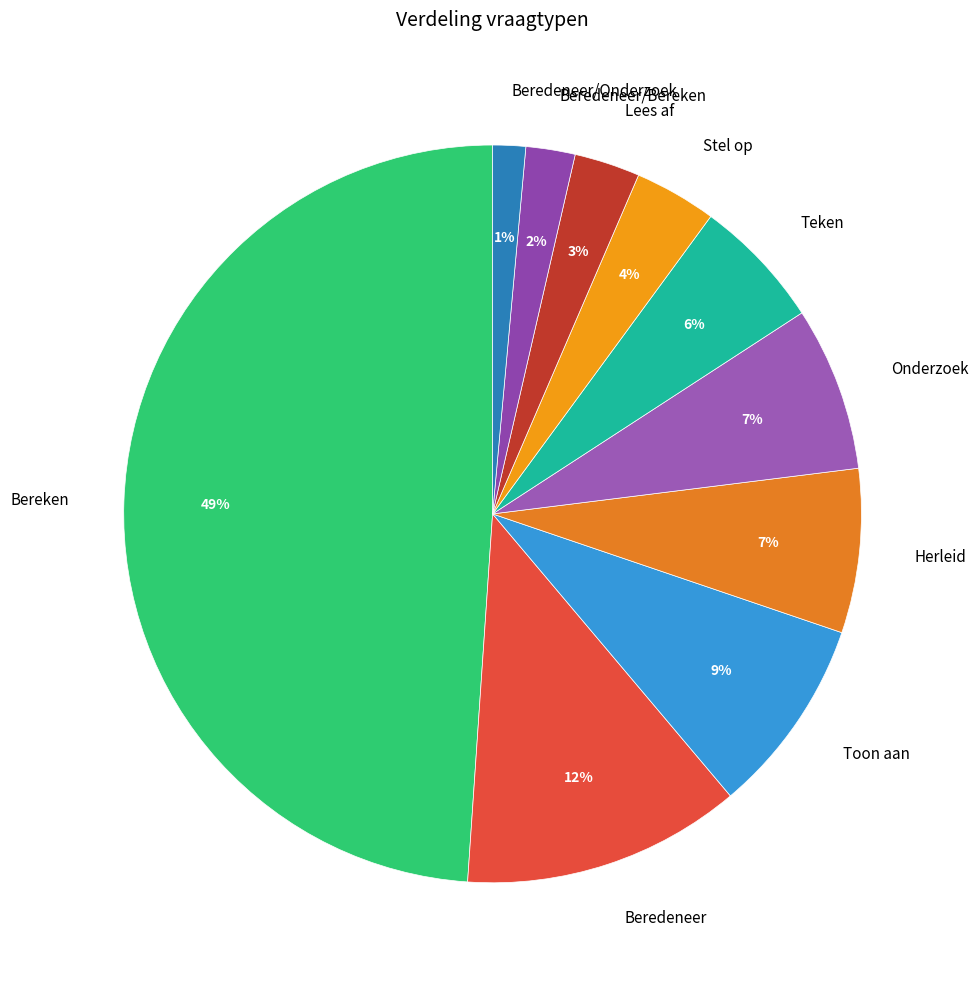

What is the largest slice in the pie chart?

Bereken